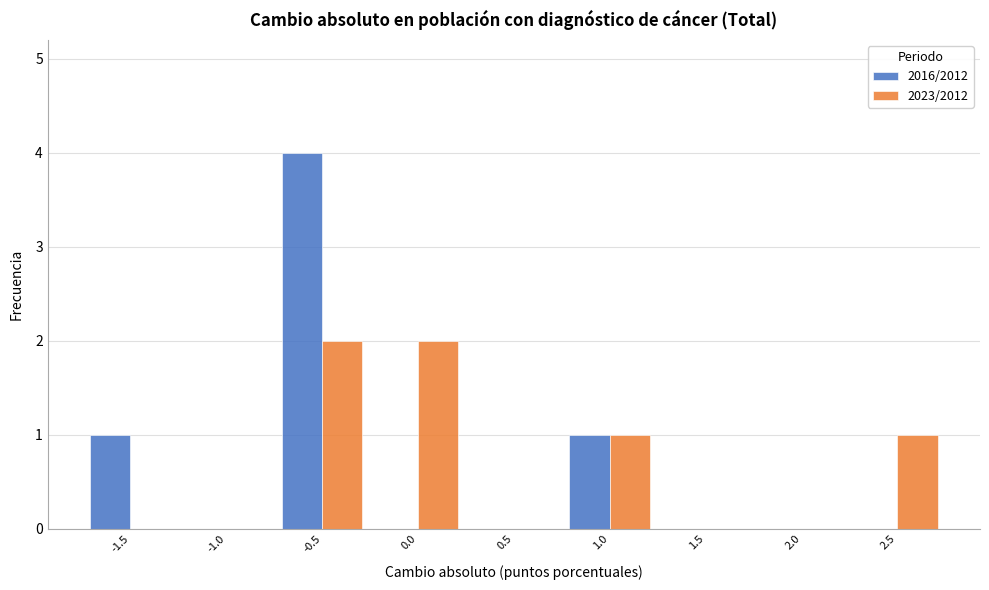

Reading left to right, extract all data points from this chart.

2016/2012: -1.5=1	-1.0=0	-0.5=4	0.0=0	0.5=0	1.0=1	1.5=0	2.0=0	2.5=0
2023/2012: -1.5=0	-1.0=0	-0.5=2	0.0=2	0.5=0	1.0=1	1.5=0	2.0=0	2.5=1